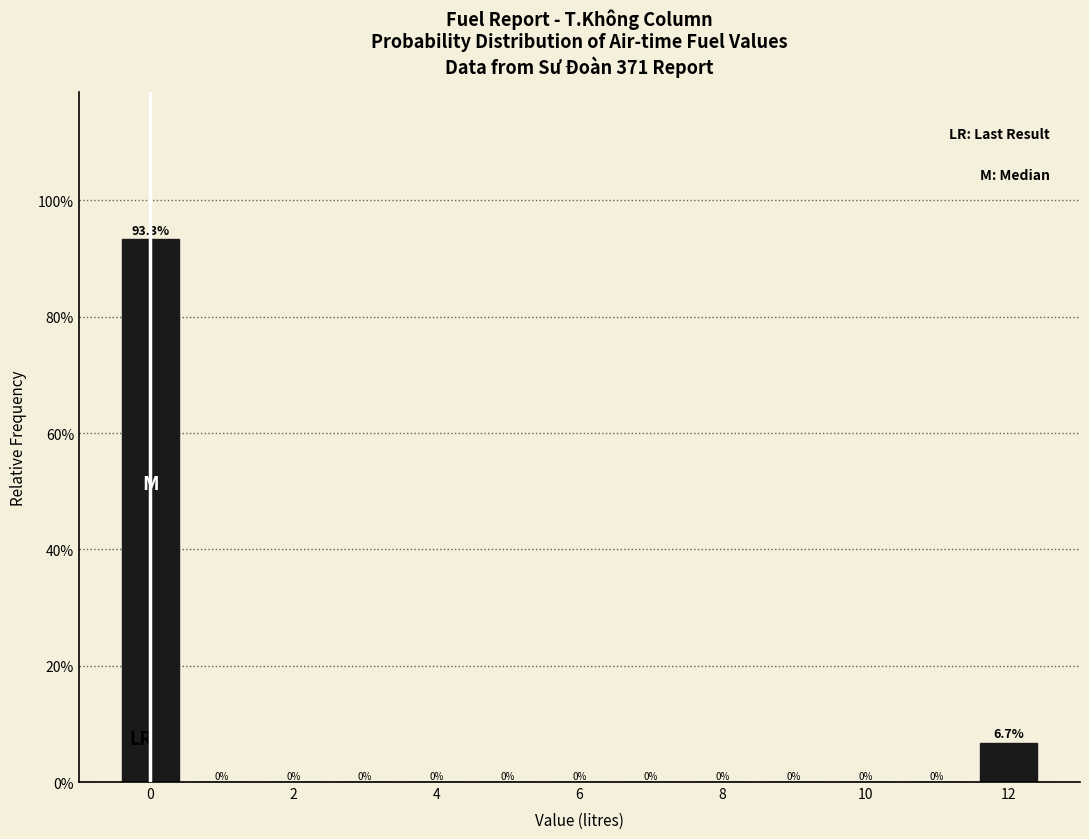

How tall is the bar that spans -0.5 to 0.5 on the x-axis? The bar edges are not printed on the chart, so give them approximately, as read against the axis.

93.3